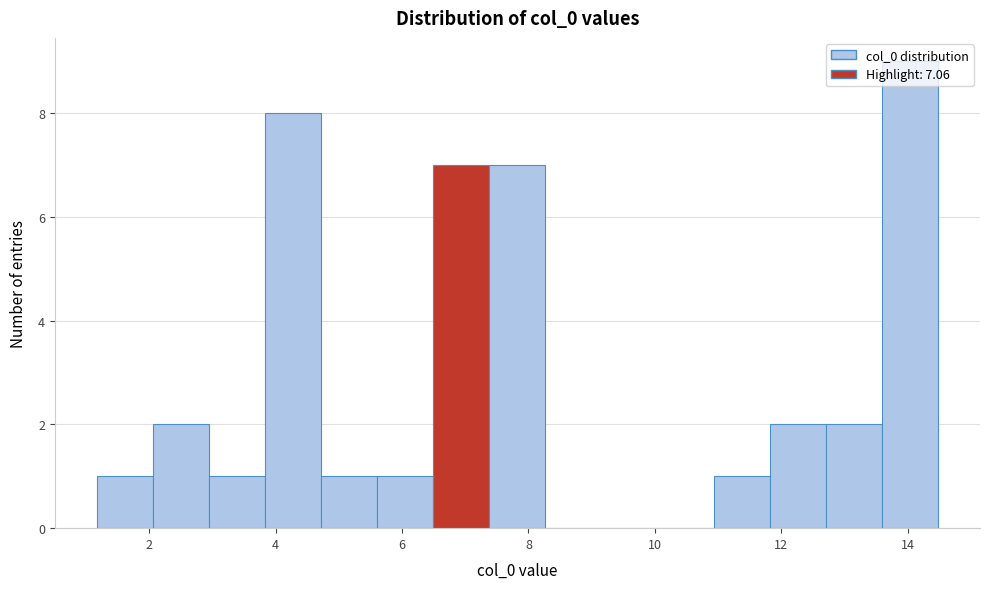

Reading left to right, transcribe this chart: for each bar, give the range it covers on the x-axis and its height. Neither the bar edges nor the heights are printed on the chart, so give them approximately, as read against the axes.

1.2 to 2.0: 1
2.0 to 3.0: 2
3.0 to 3.8: 1
3.8 to 4.8: 8
4.8 to 5.6: 1
5.6 to 6.4: 1
6.4 to 7.4: 7
7.4 to 8.2: 7
8.2 to 9.2: 0
9.2 to 10.0: 0
10.0 to 11.0: 0
11.0 to 11.8: 1
11.8 to 12.8: 2
12.8 to 13.6: 2
13.6 to 14.4: 9